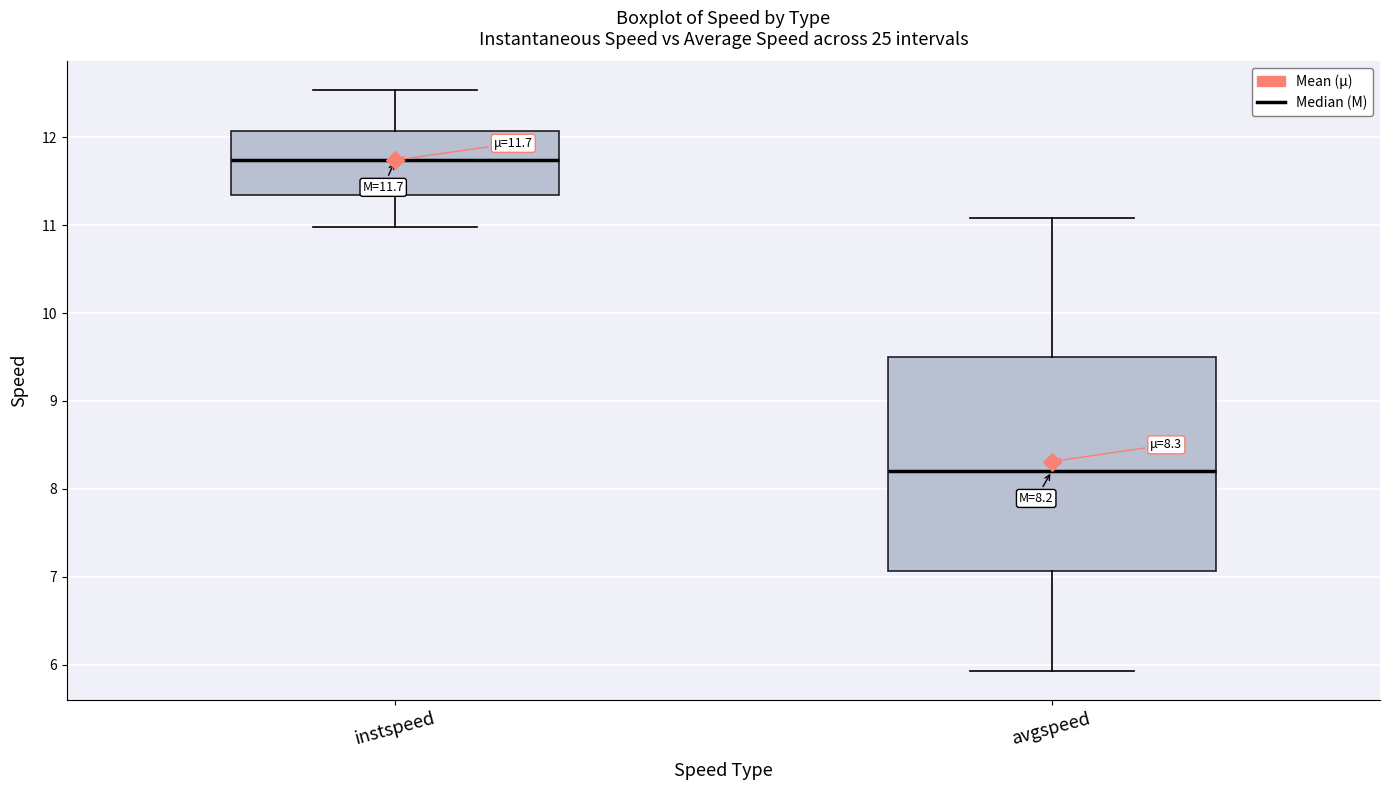

Comparing the boxes themselves (not the whiskers), which one is the tallest?

avgspeed